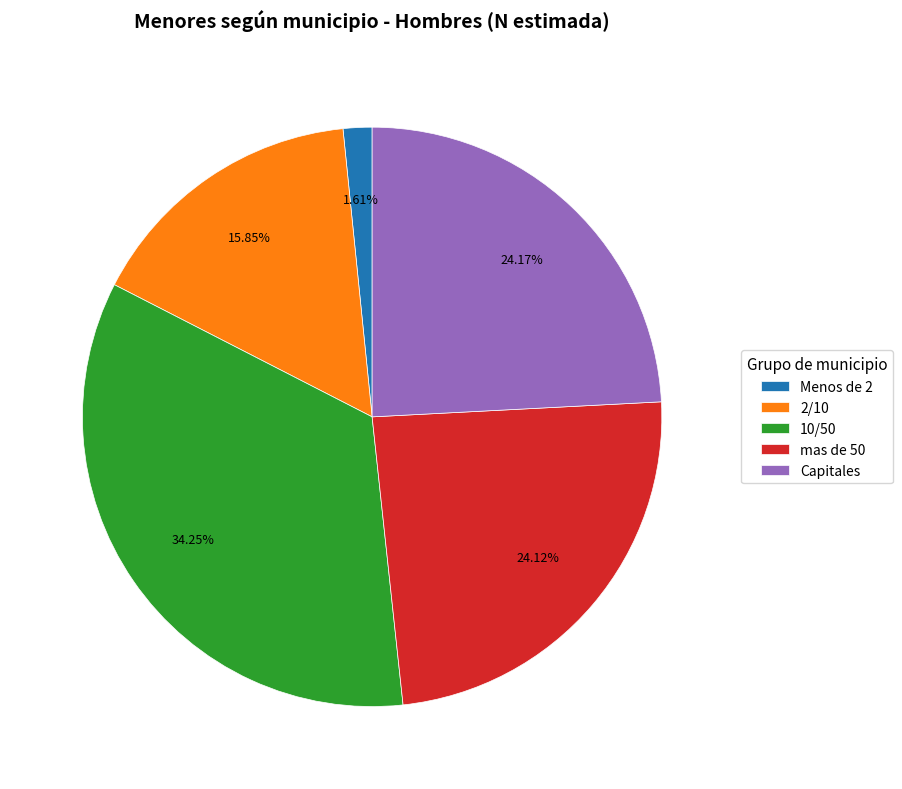

Do Menos de 2 and Capitales together represent more than half of the pie?

No